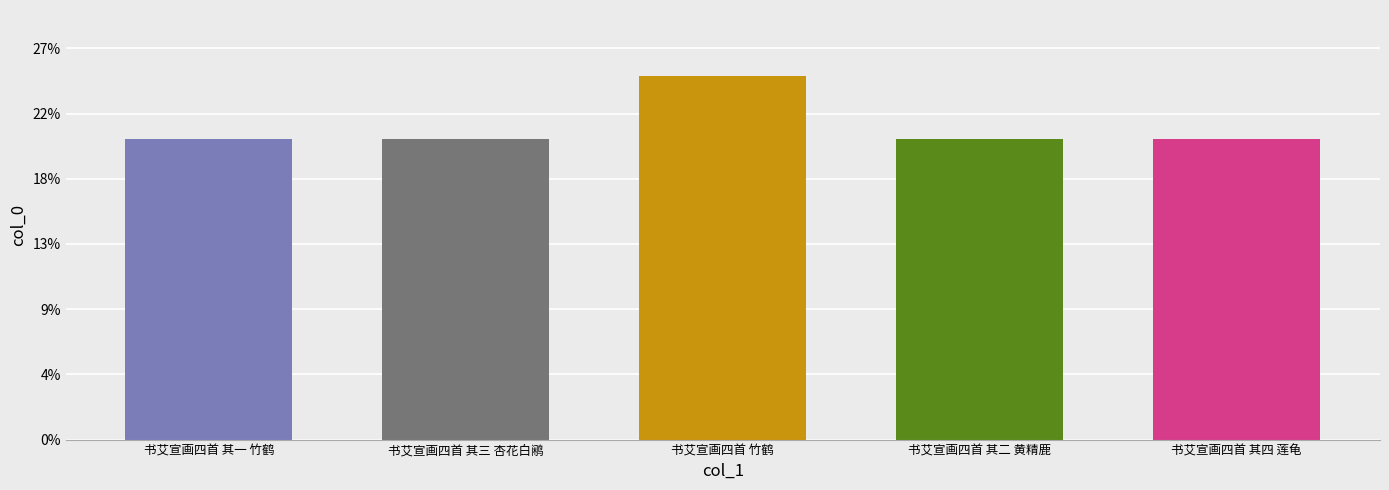

Where is the data nearest to the value 1019161?

书艾宣画四首 其四 莲龟